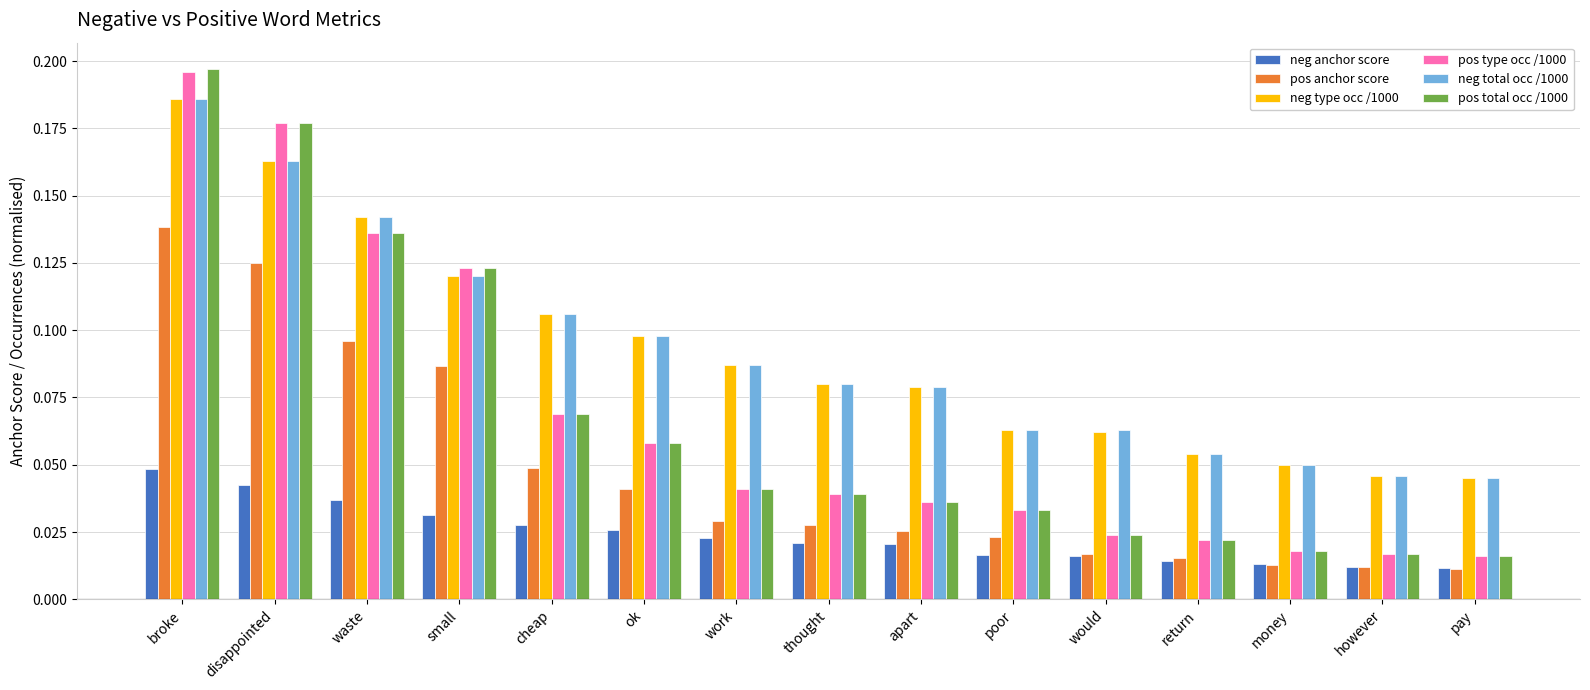

How many data points does each series have?

15